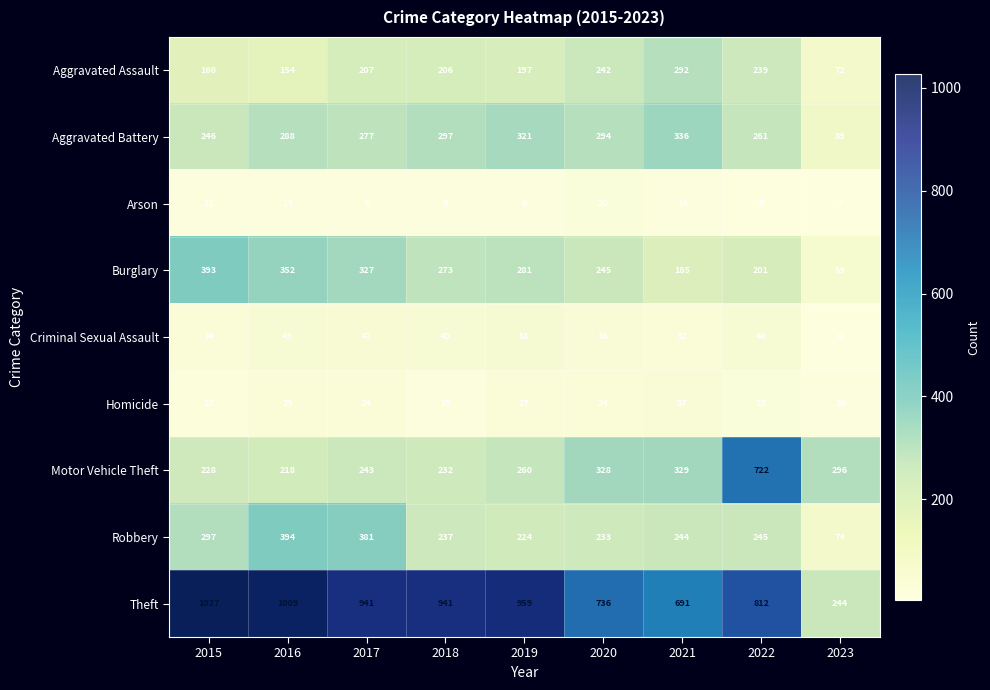

Between 2019 and 2016, which is larger?

2019